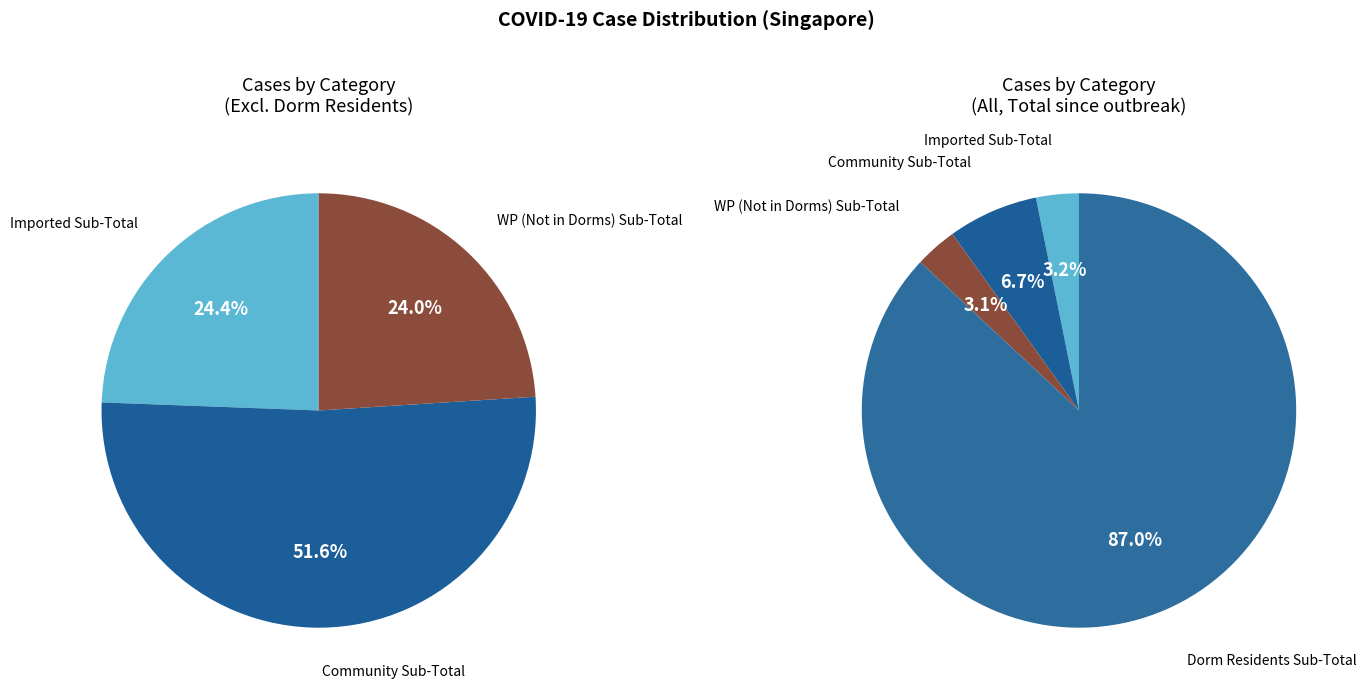

Which has a higher value, Imported Sub-Total or 7?

Imported Sub-Total